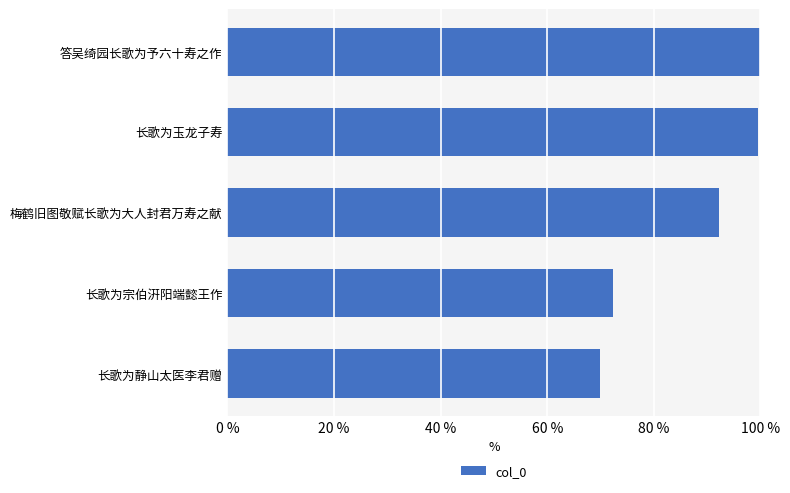

What is the minimum value shown in the chart?

69.9